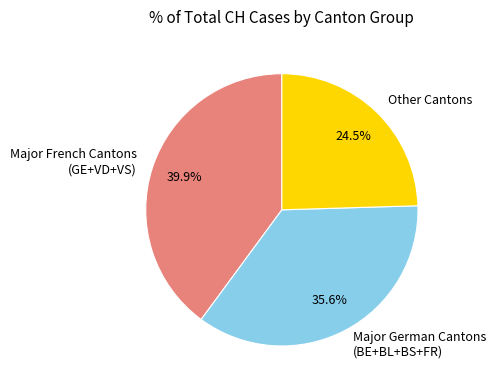

What is the ratio of the value at Other Cantons to the value at Major French Cantons (GE+VD+VS)?

0.6